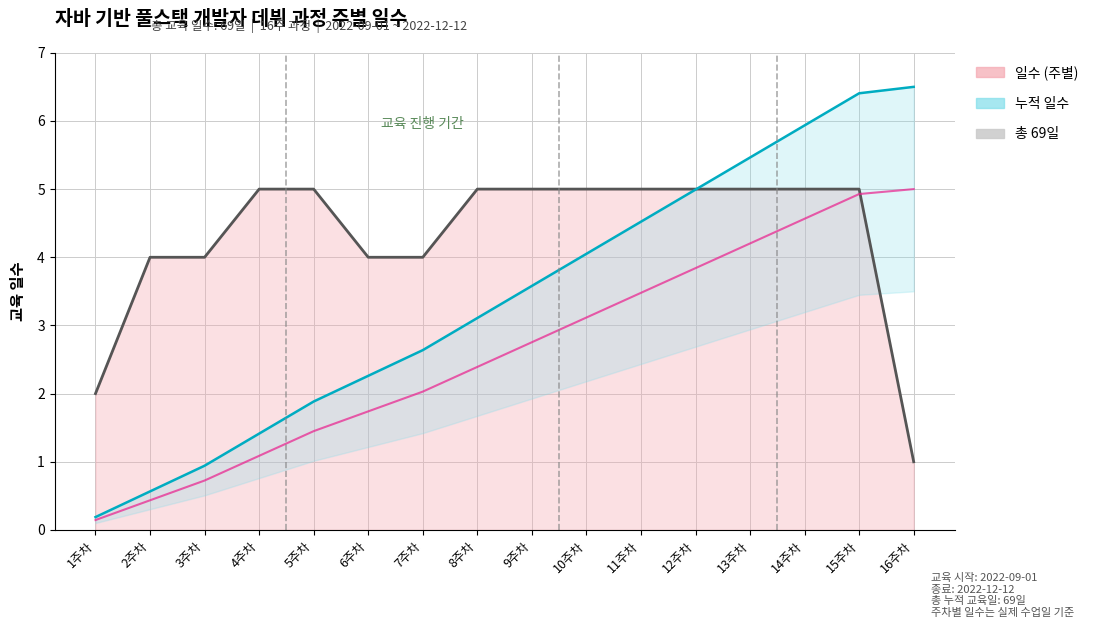

What is the greatest value displayed?

6.5